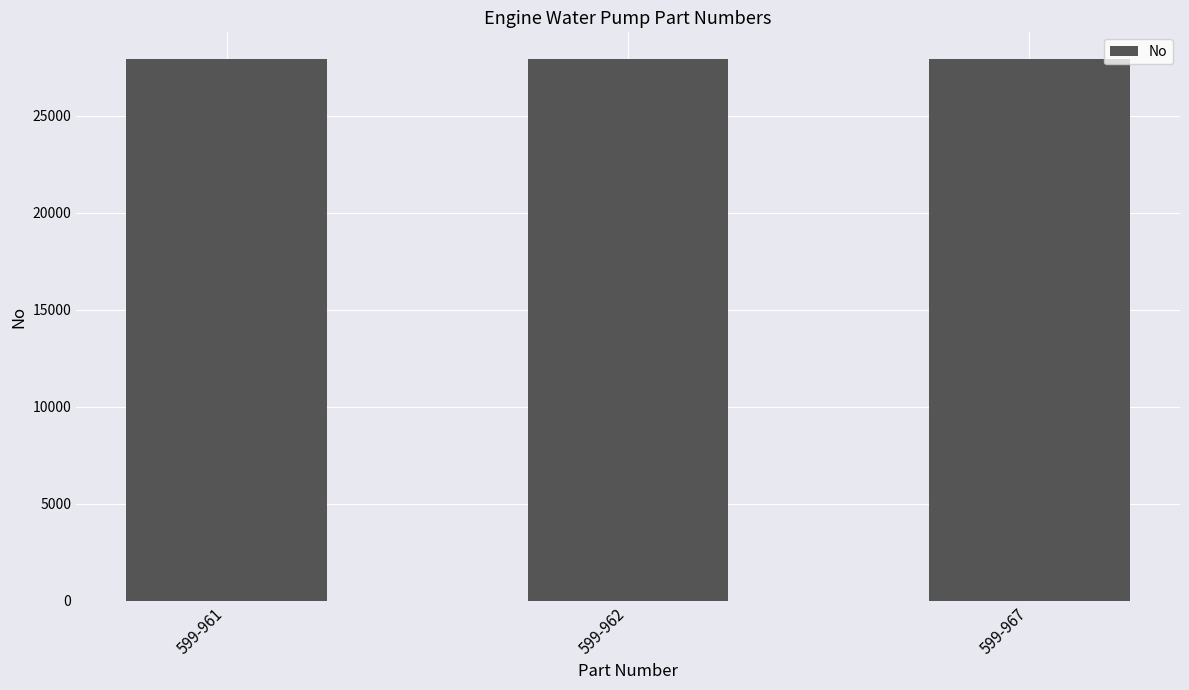

What is the approximate value at 599-961?

27896